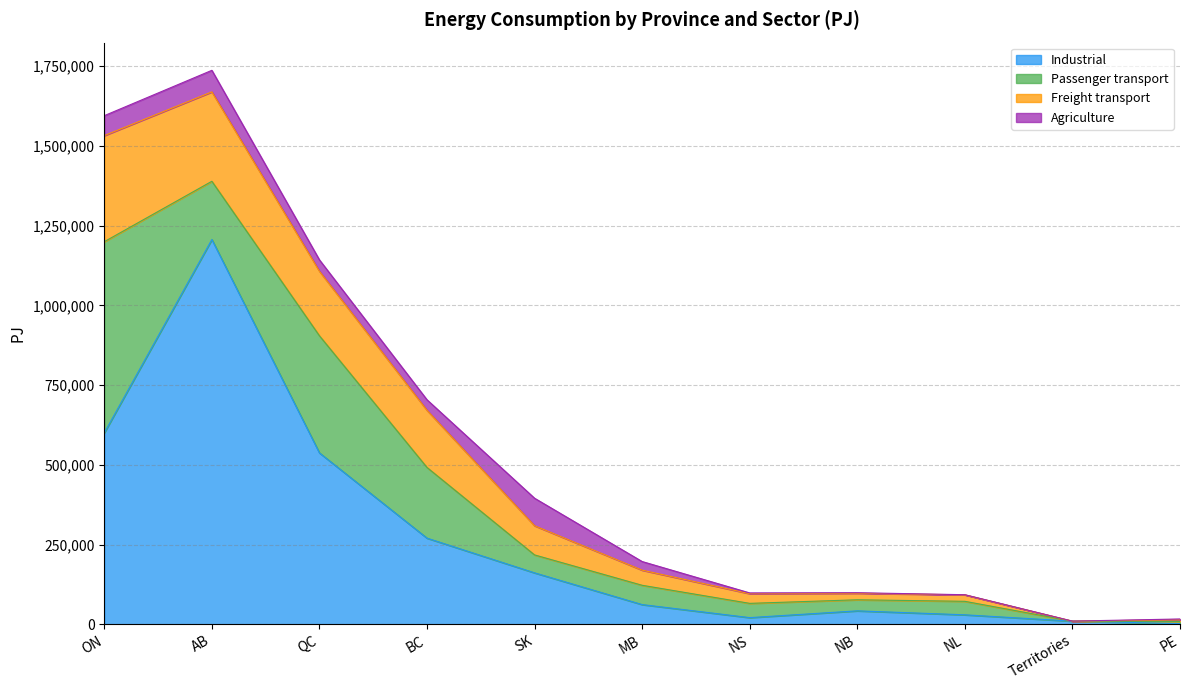

True or false: Freight transport and Industrial cross at least once.

False